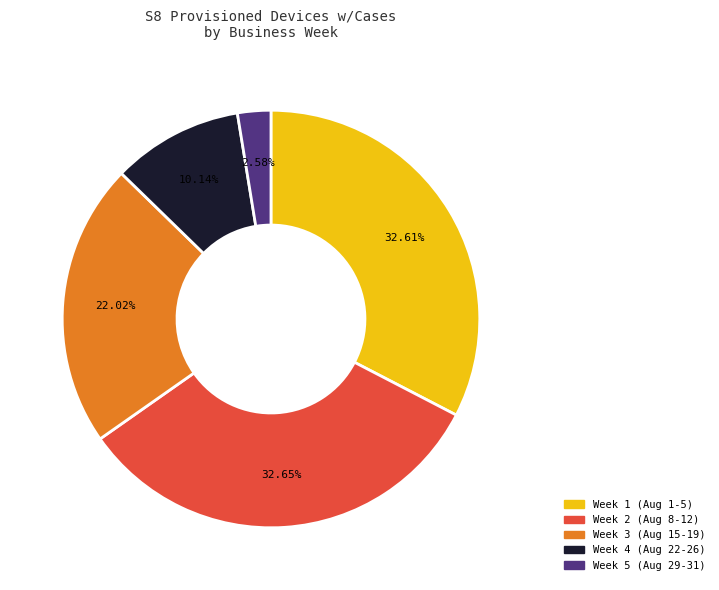

Is there a majority slice in this chart?

No